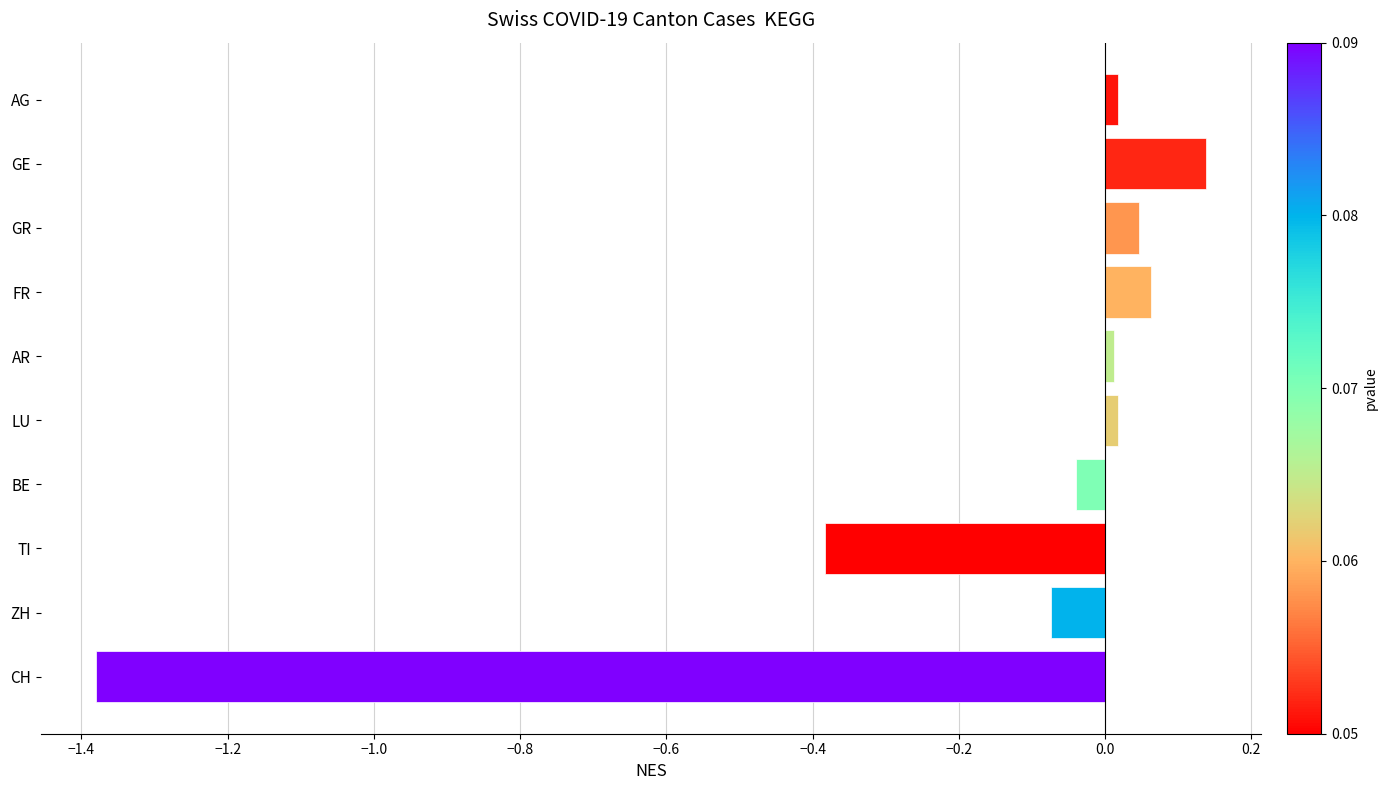

The value at TI is -0.6. True or false?

False